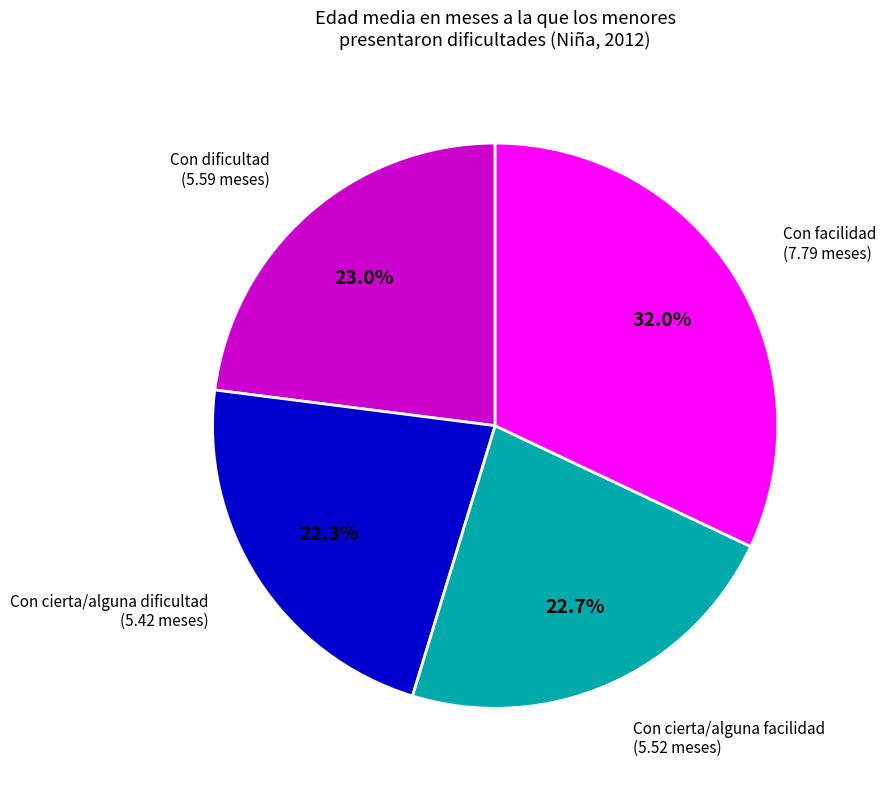

What percentage is the Con cierta/alguna dificultad slice, to the nearest percent?

22%